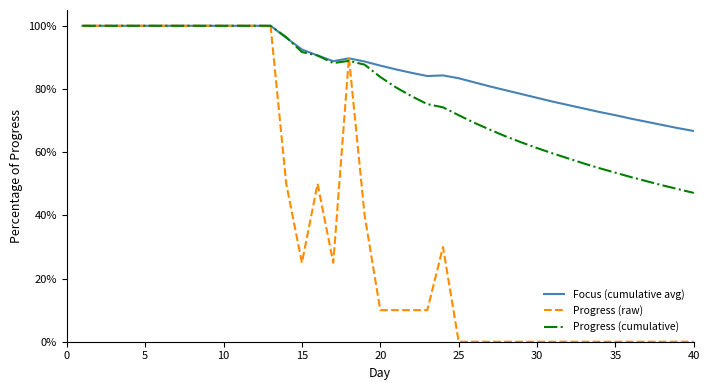

At how many categories does at least one series exceed 3?

40